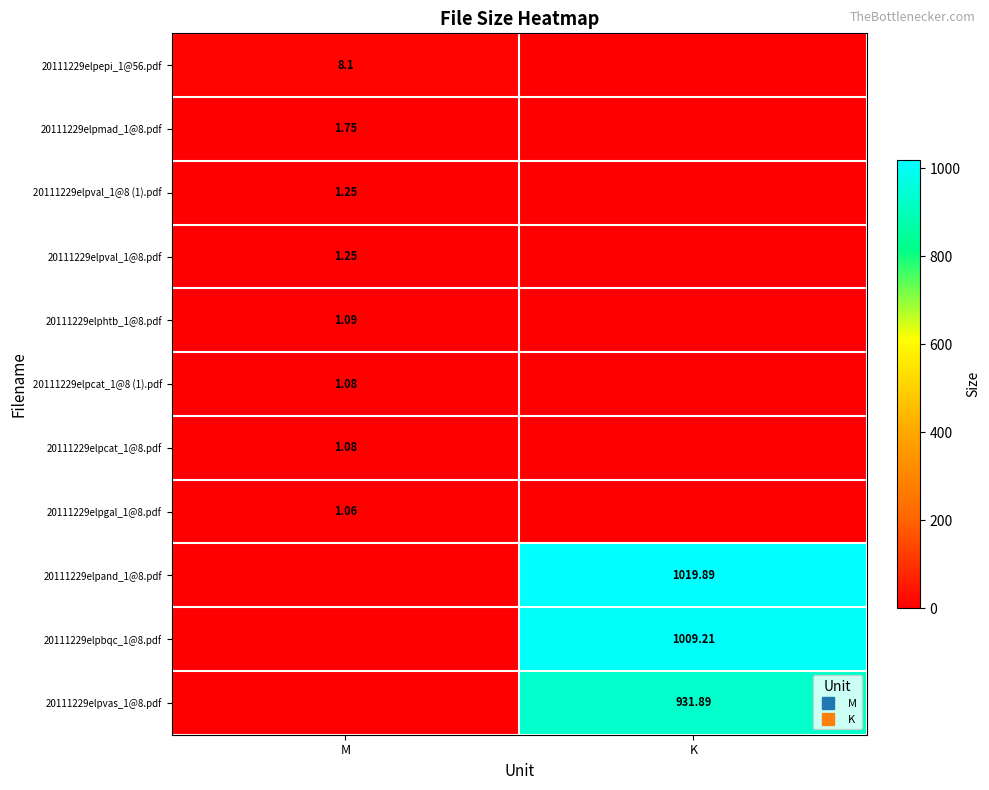

At how many categories does at least one series exceed 393?

1